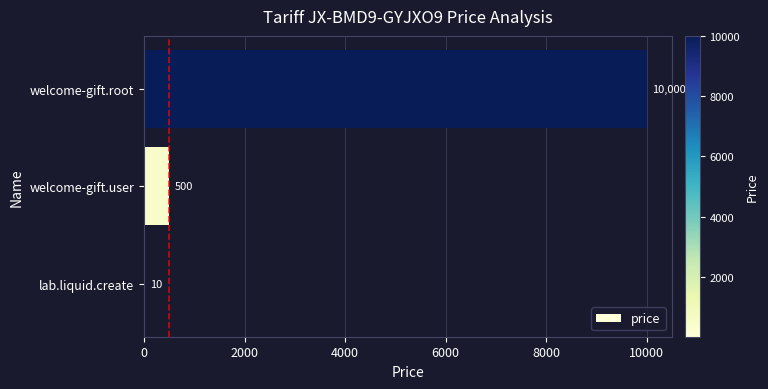

Reading top to bottom, extract all data points from this chart.

welcome-gift.root=10000	welcome-gift.user=500	lab.liquid.create=10